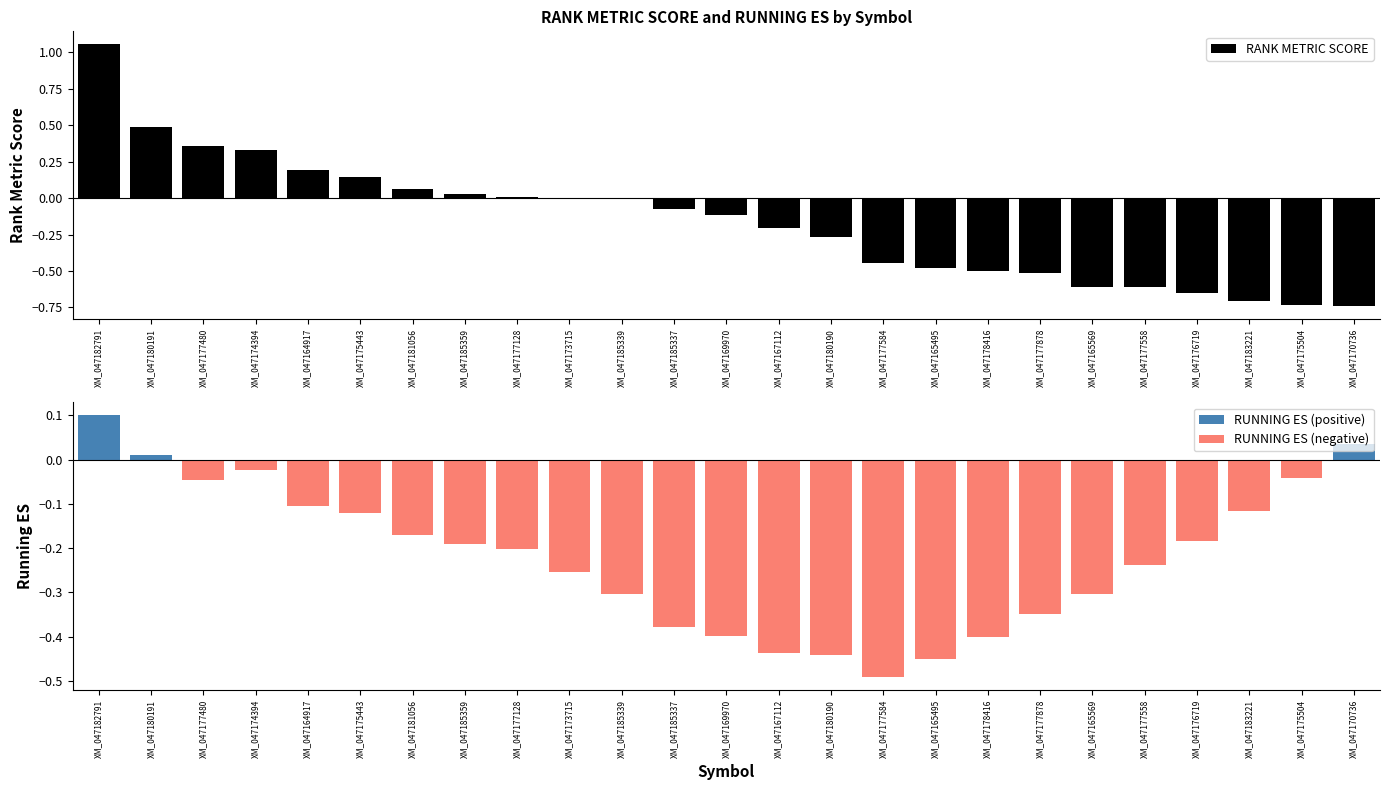

How many negative values does the RANK METRIC SCORE series have?

14